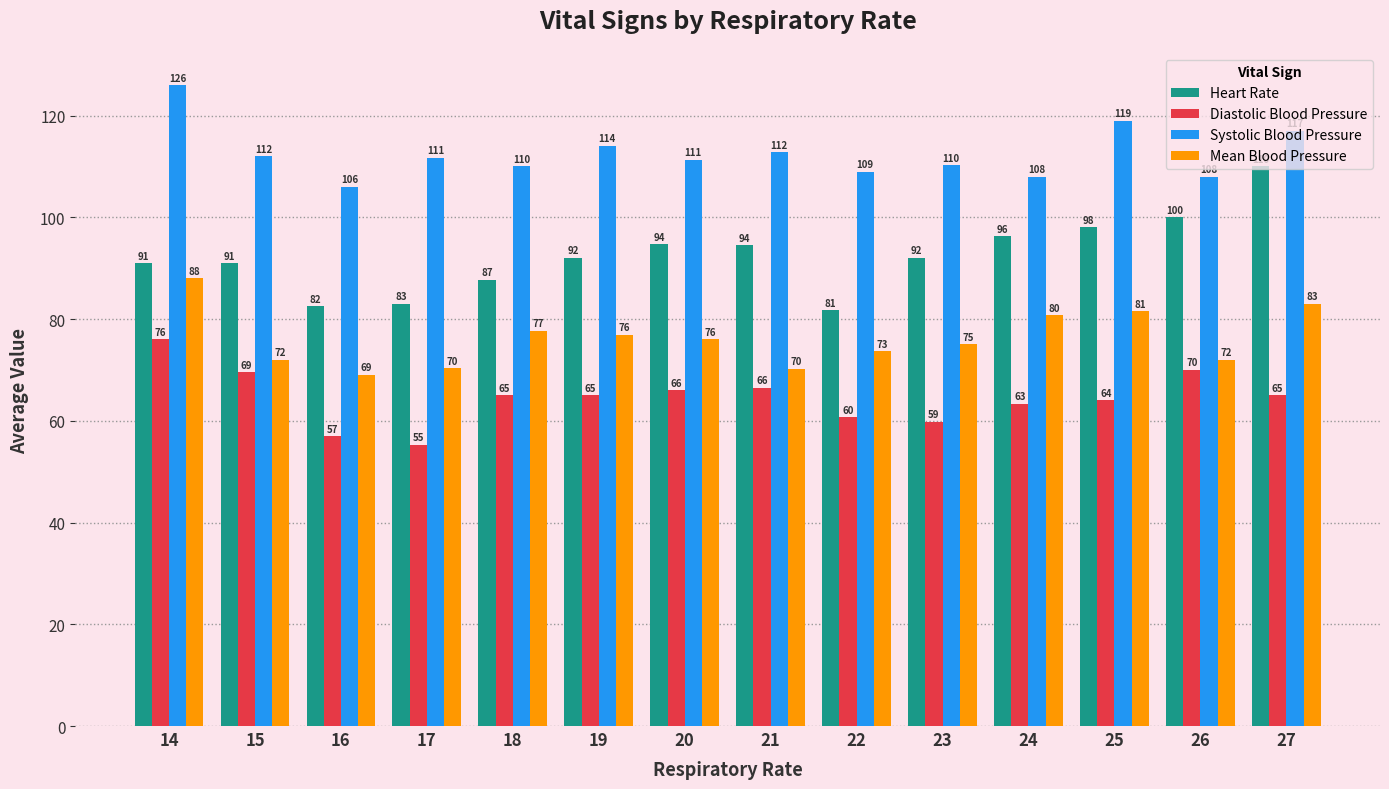

Which series has the widest spread of values?

Heart Rate